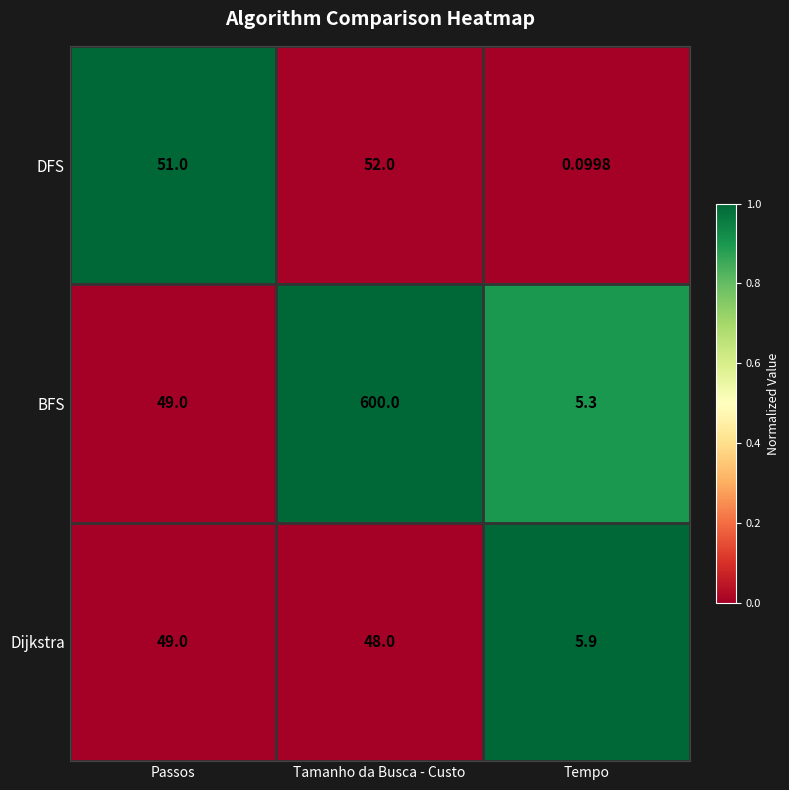

How many distinct data groups are displayed?

3